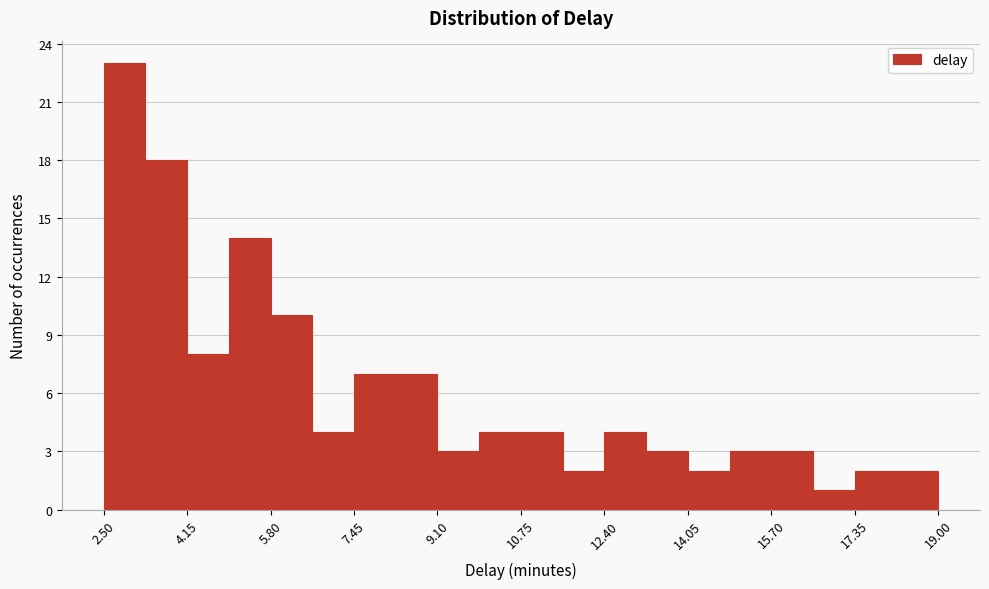

Which range on the x-axis has the tallest bar?

2.6 to 3.4